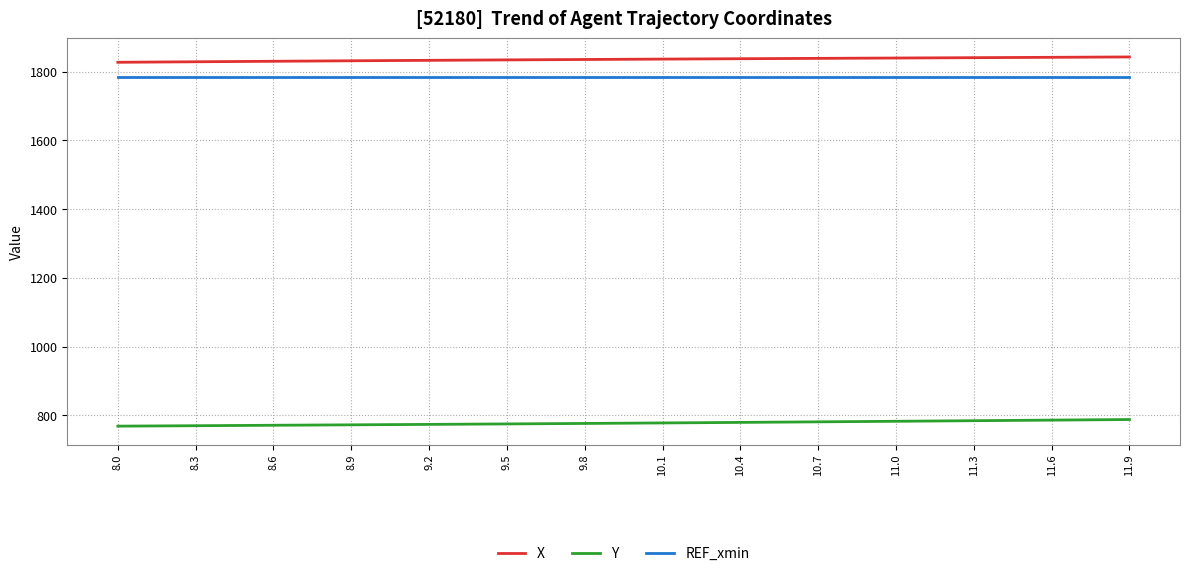

Rank the series by their maximum value, from highest to lowest.

X, REF_xmin, Y